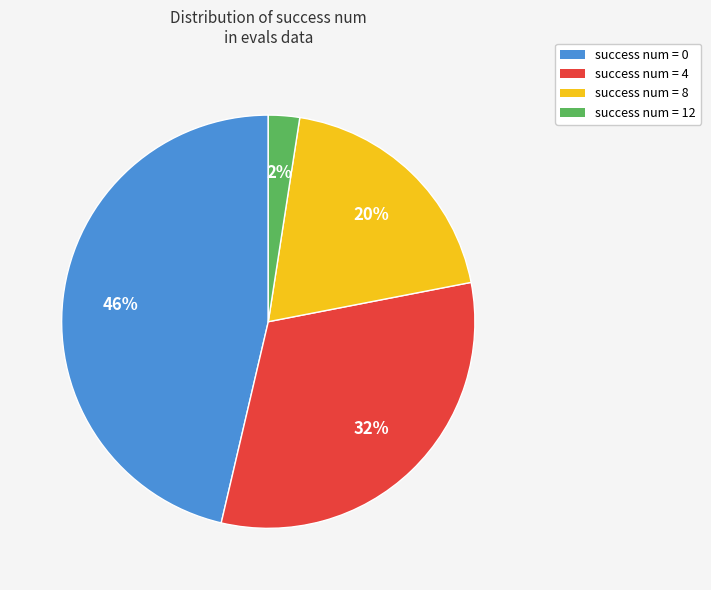

How many slices are in this pie chart?

4